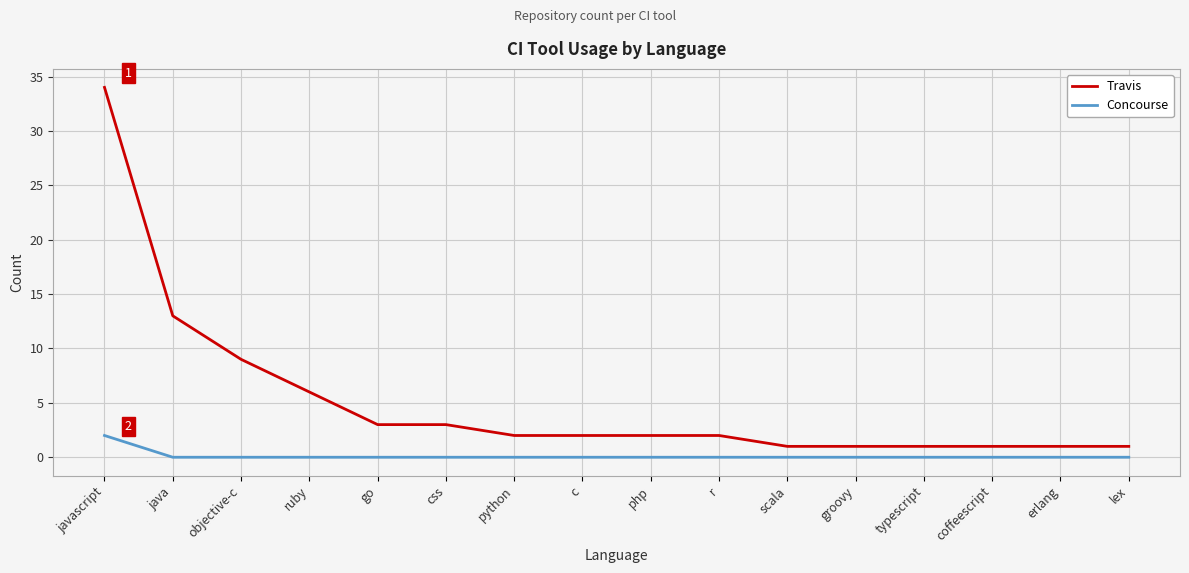

True or false: Travis has a value of 6 at ruby.

True